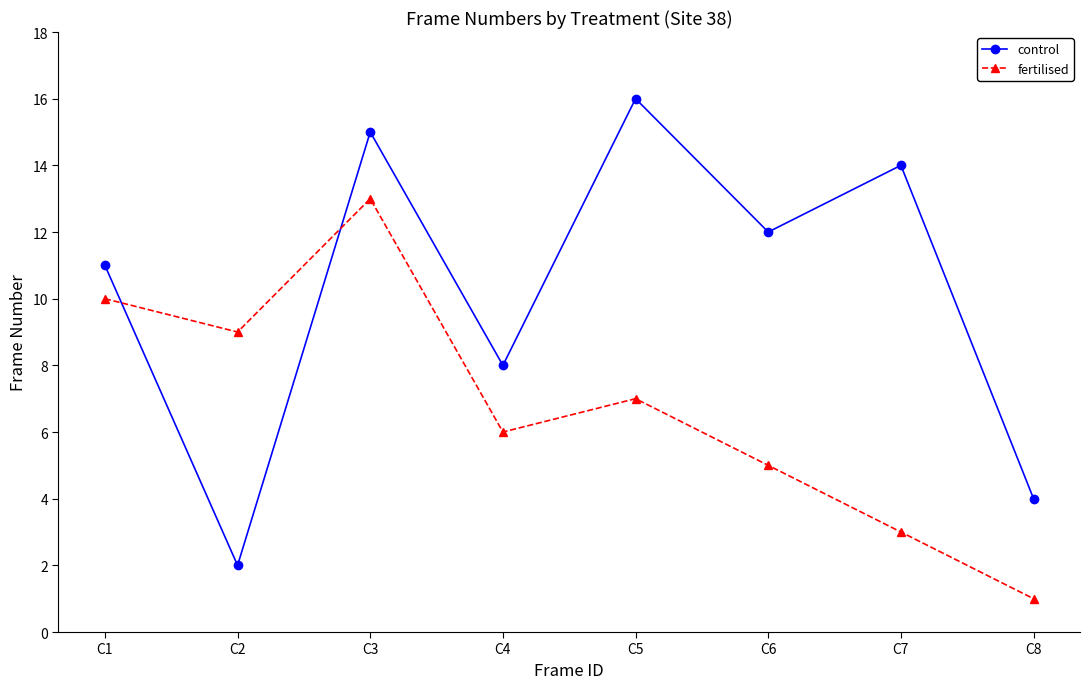

Reading right to left, extract all data points from this chart.

control: C8=4	C7=14	C6=12	C5=16	C4=8	C3=15	C2=2	C1=11
fertilised: C8=1	C7=3	C6=5	C5=7	C4=6	C3=13	C2=9	C1=10